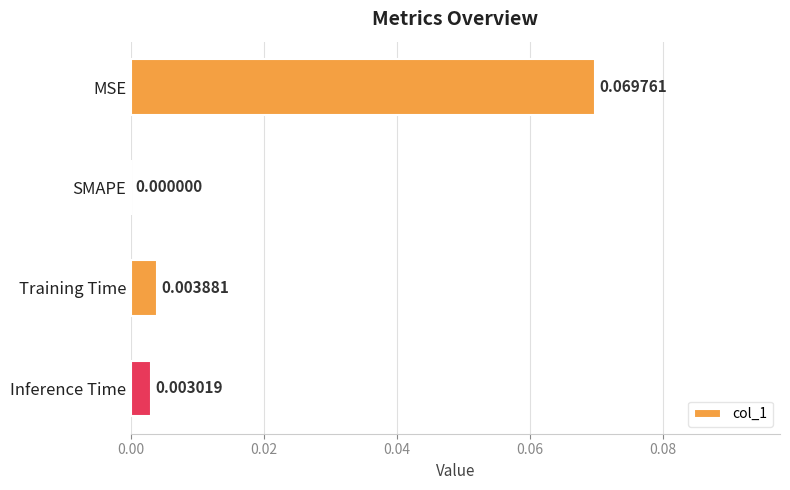

Are the bars horizontal?

Yes